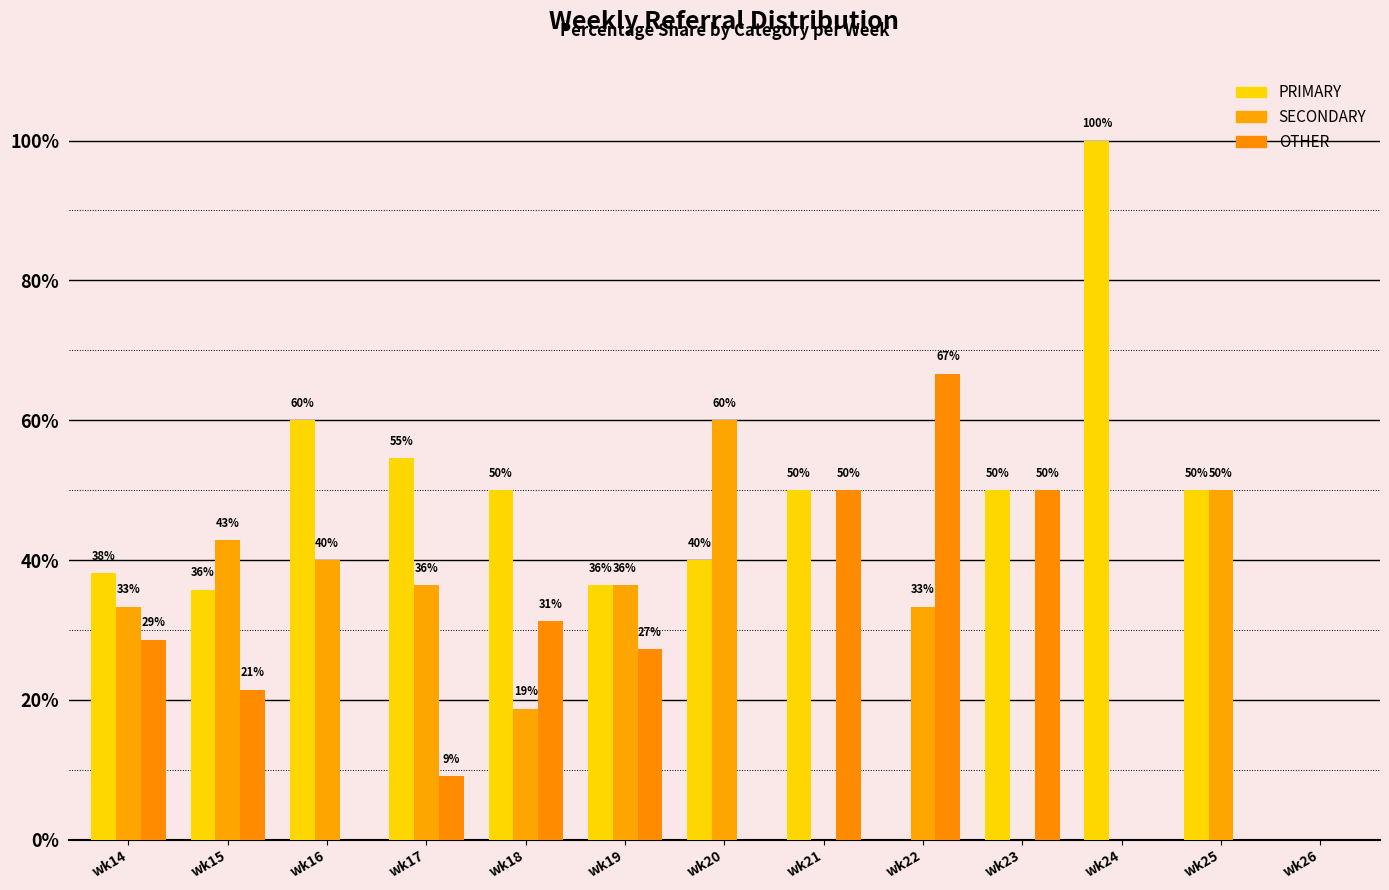

The value of PRIMARY at wk23 is 83.2. True or false?

False